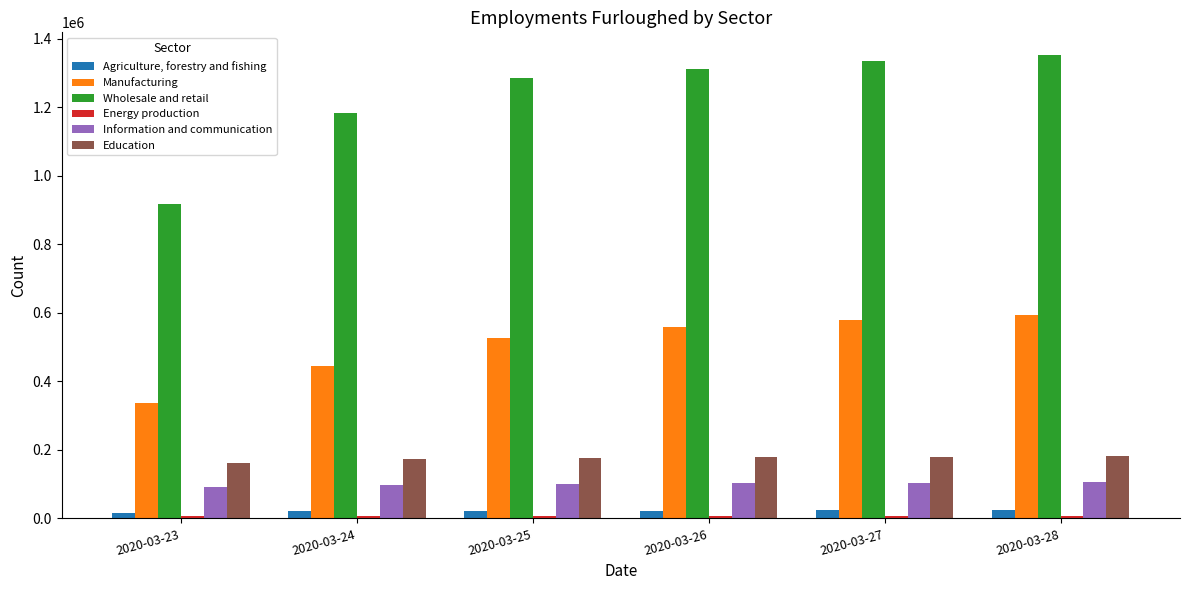

What is the lowest value of the Wholesale and retail series?

917300